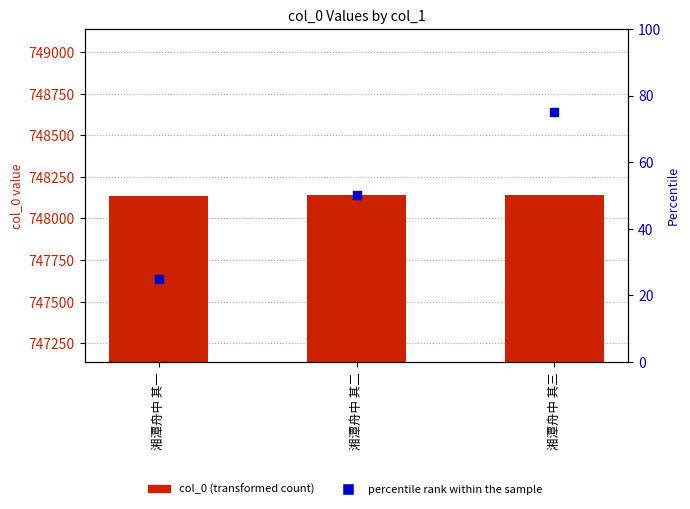

Which series reaches the maximum Y coordinate?

col_0 (transformed count)